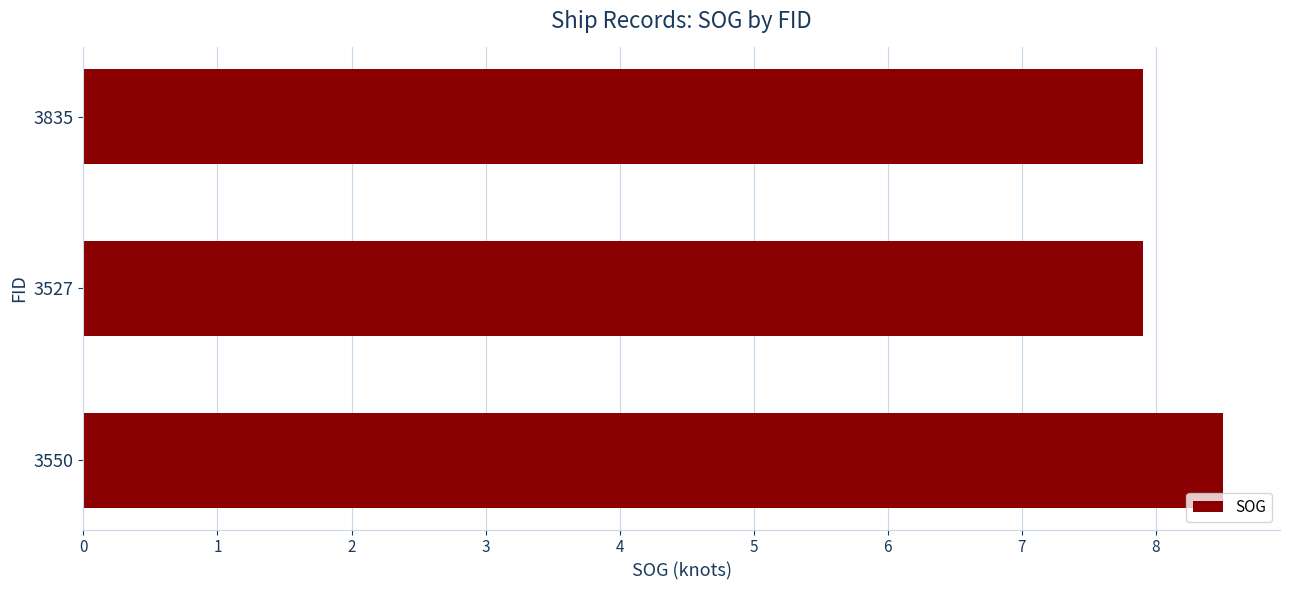

The value at 3550 is 8.5. True or false?

True